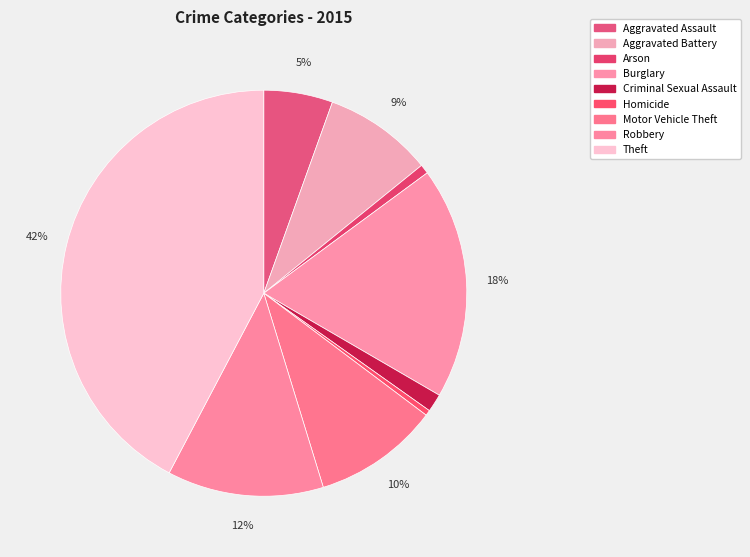

How many slices are in this pie chart?

9